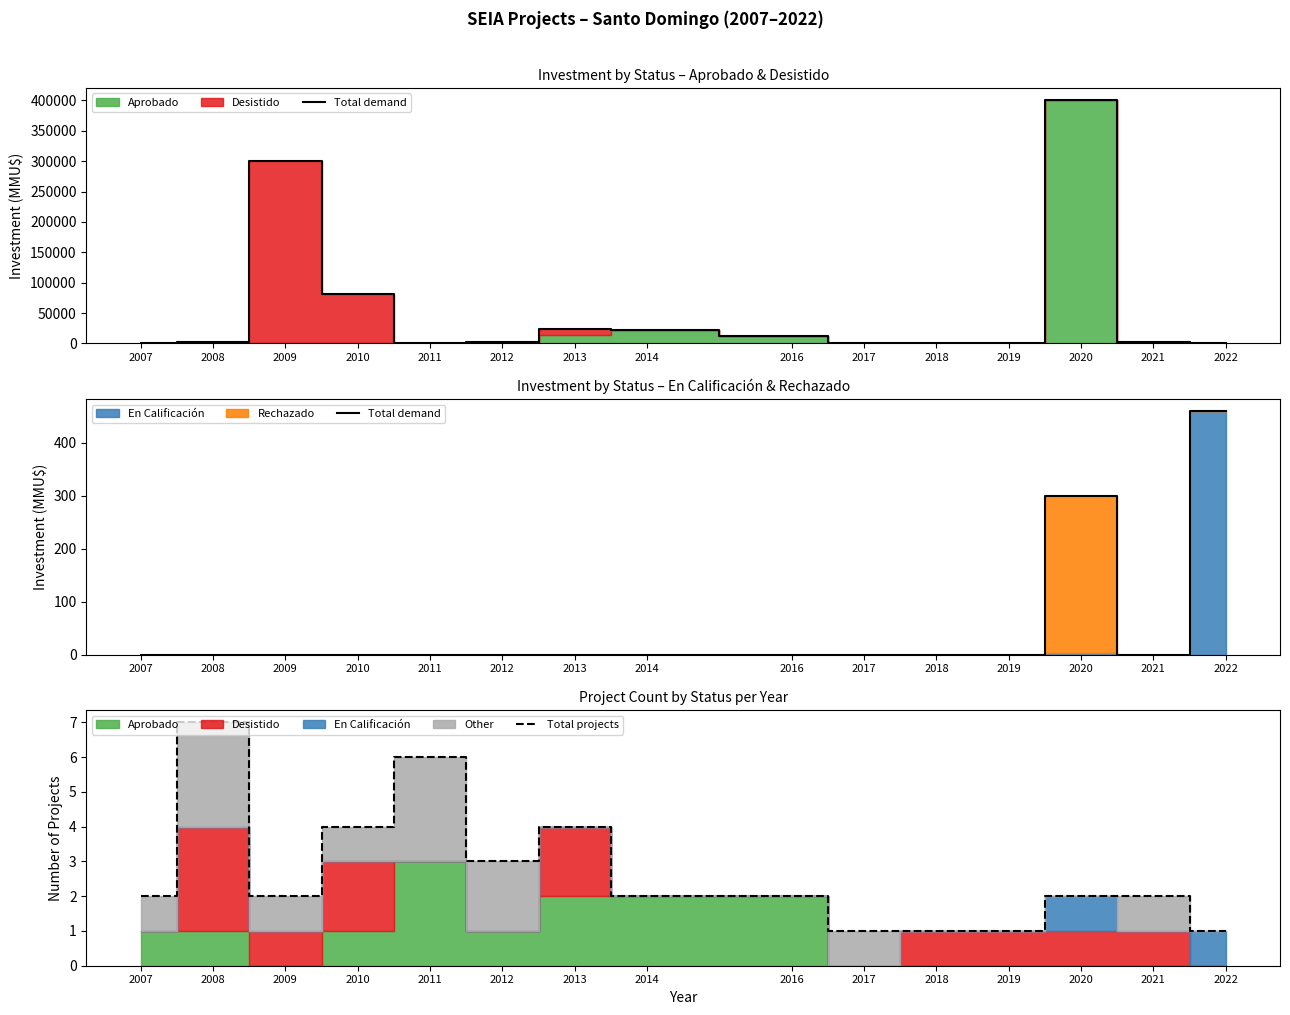

What is the difference between the Total projects values at 2010 and 2021?

2